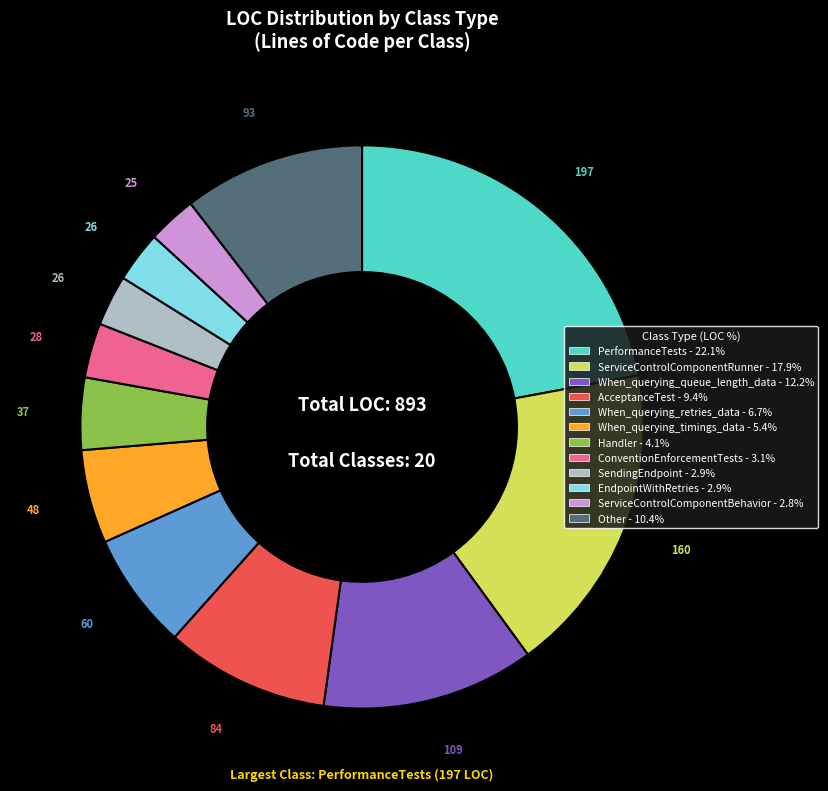

Does any single category account for the majority?

No